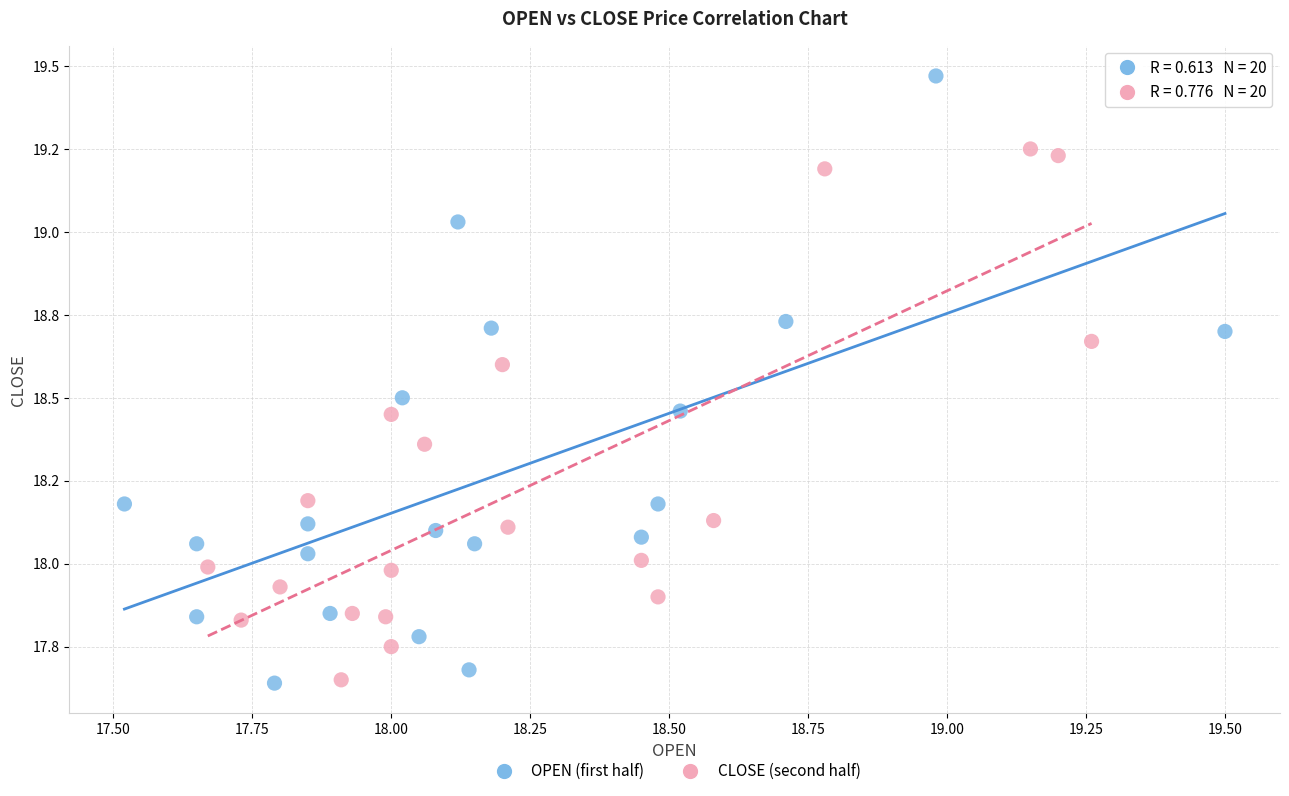

What are all the series names shown in the legend?

OPEN (first half), CLOSE (second half)